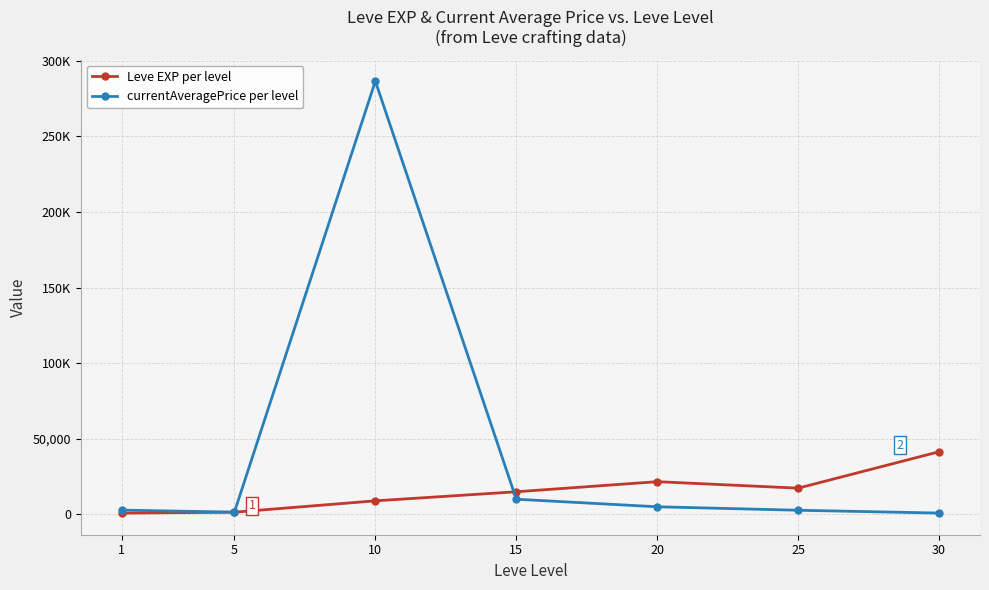

Is this an area chart (filled region under the line)?

No